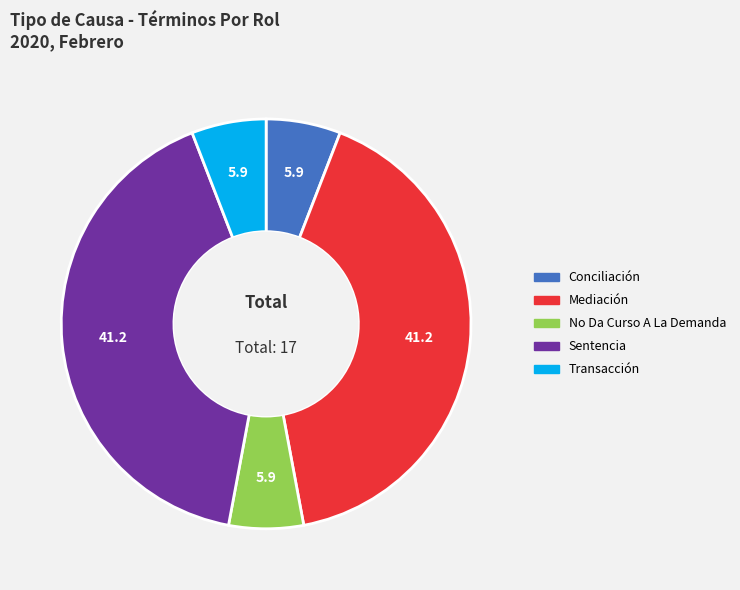

Do Transacción and Conciliación together represent more than half of the pie?

No